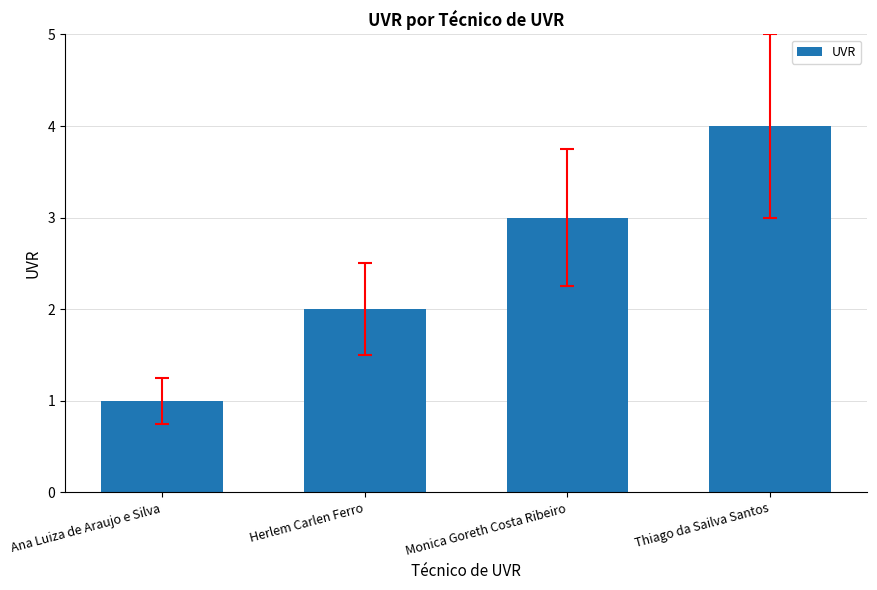

True or false: the data shows 2 at Ana Luiza de Araujo e Silva.

False